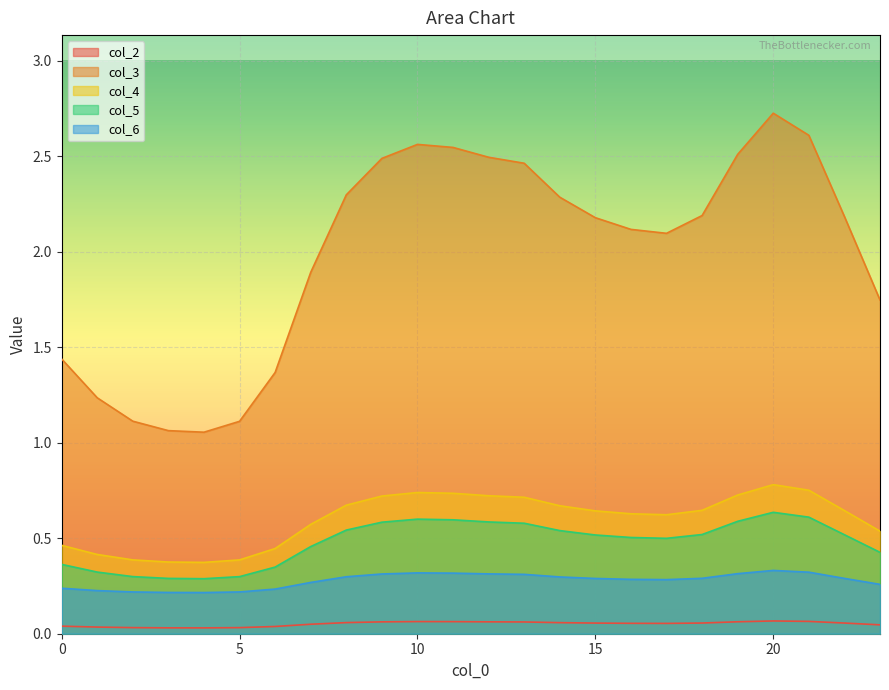

Does the chart display data point markers on the line(s)?

No